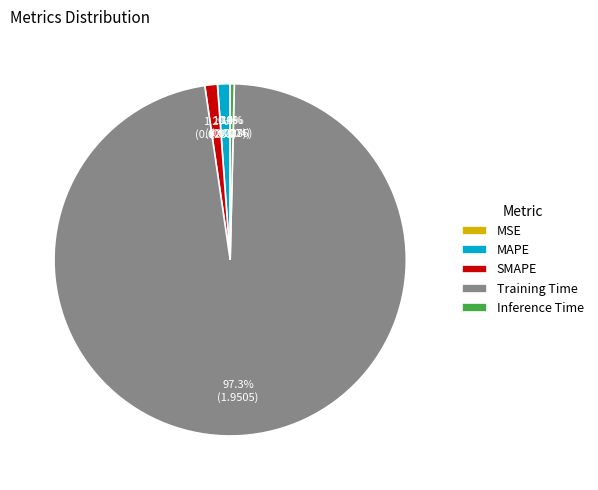

True or false: MAPE accounts for 1% of the total.

True